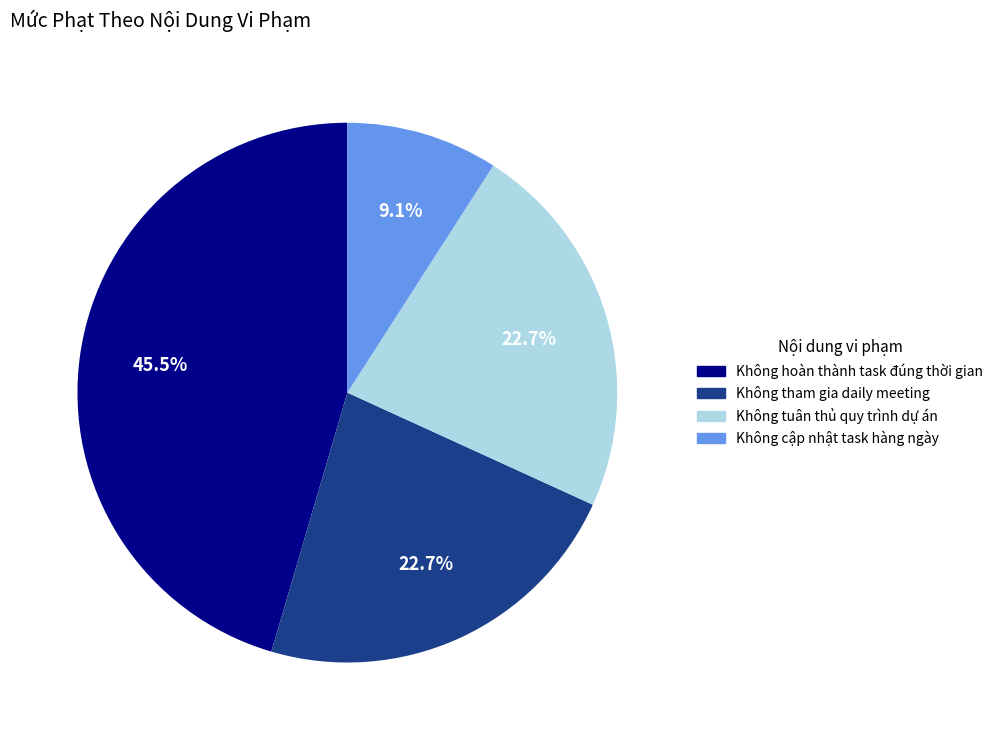

Which category has the biggest portion of the pie?

Không hoàn thành task đúng thời gian